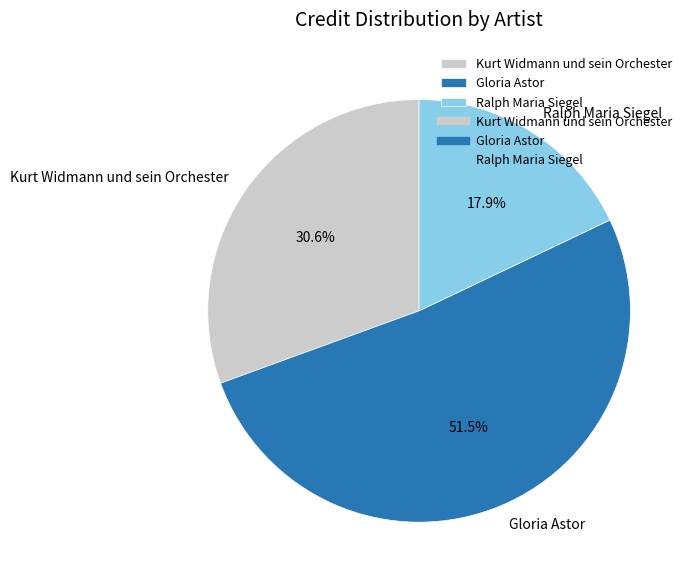

The Gloria Astor slice represents 62% of the pie. True or false?

False